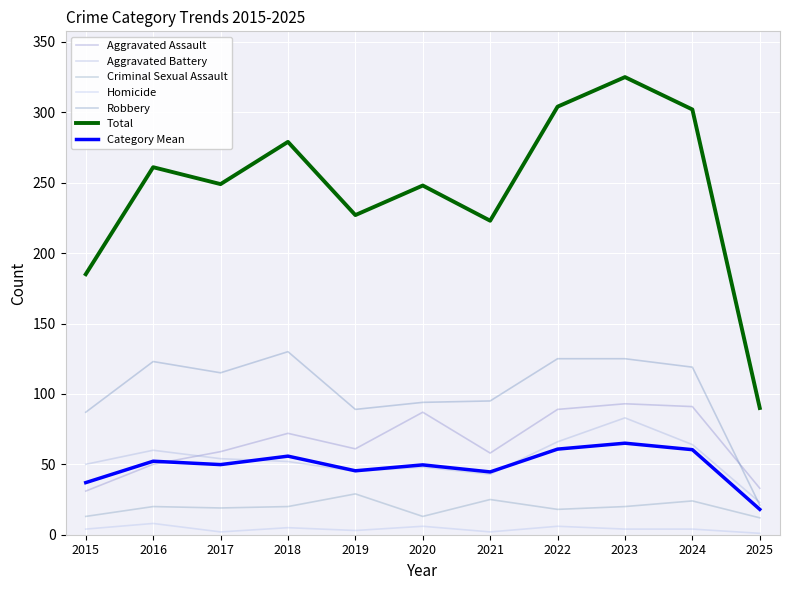

True or false: Total has a value of 104 at 2024.

False